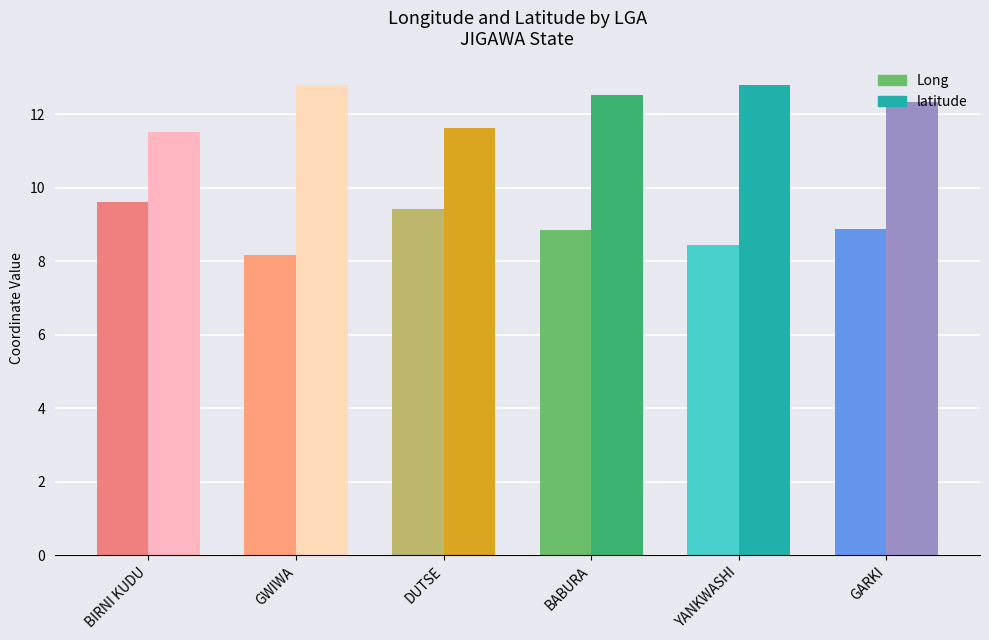

The value of Long at DUTSE is 13.1. True or false?

False